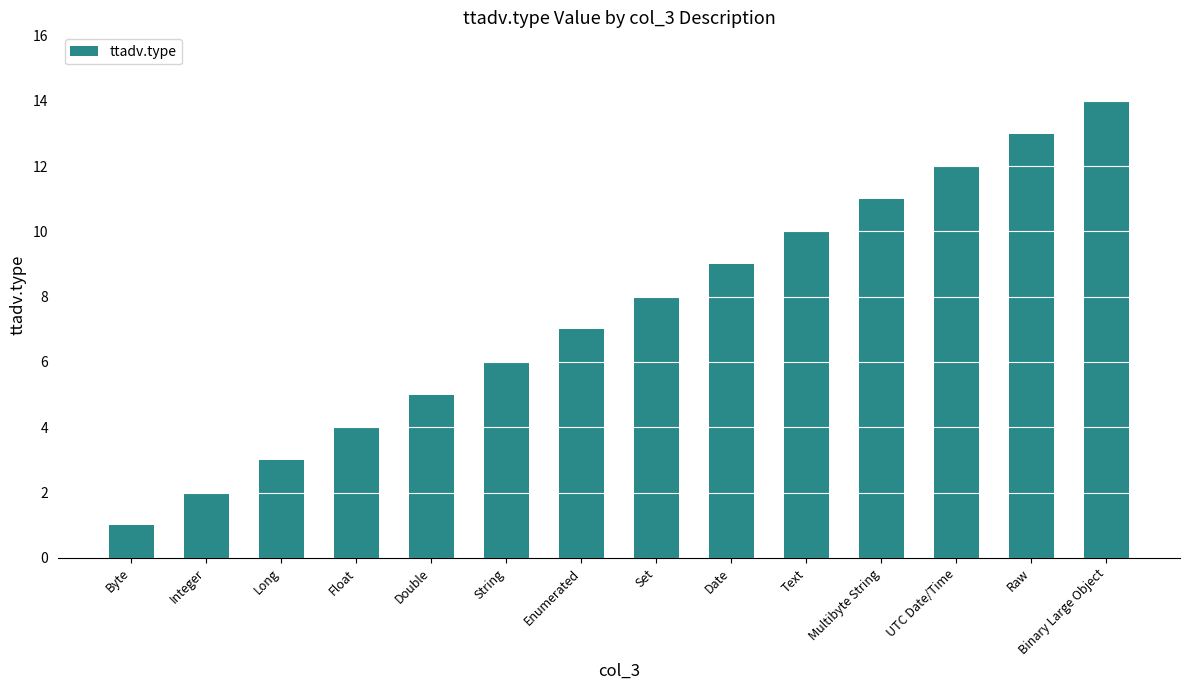

What is the change in value from Byte to Text?

+9